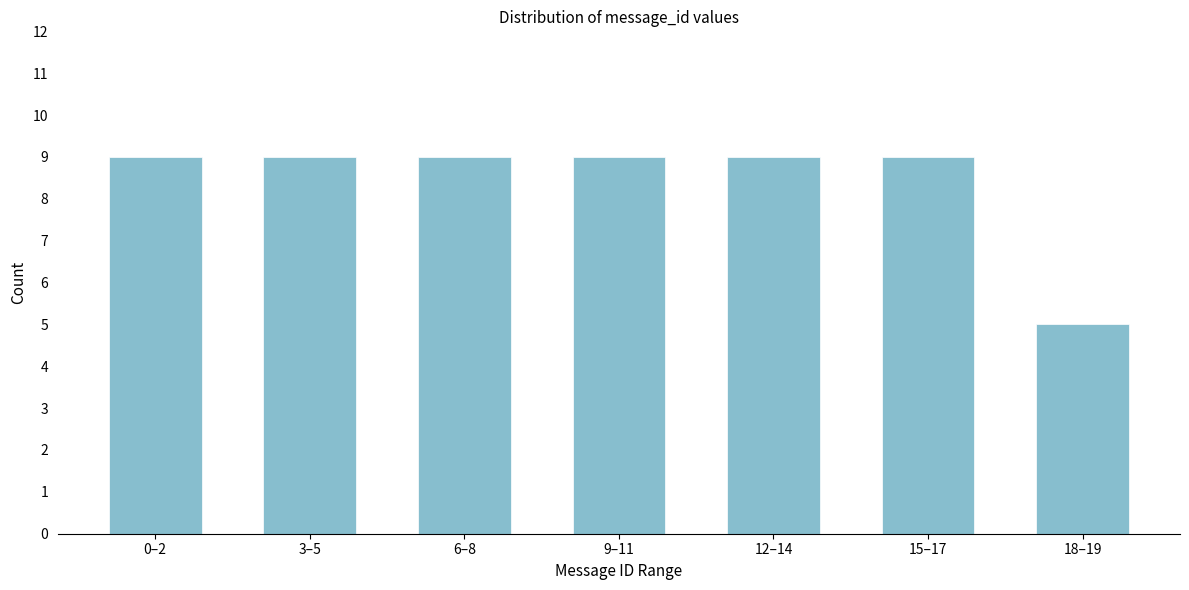

Reading left to right, extract all data points from this chart.

9	9	9	9	9	9	5